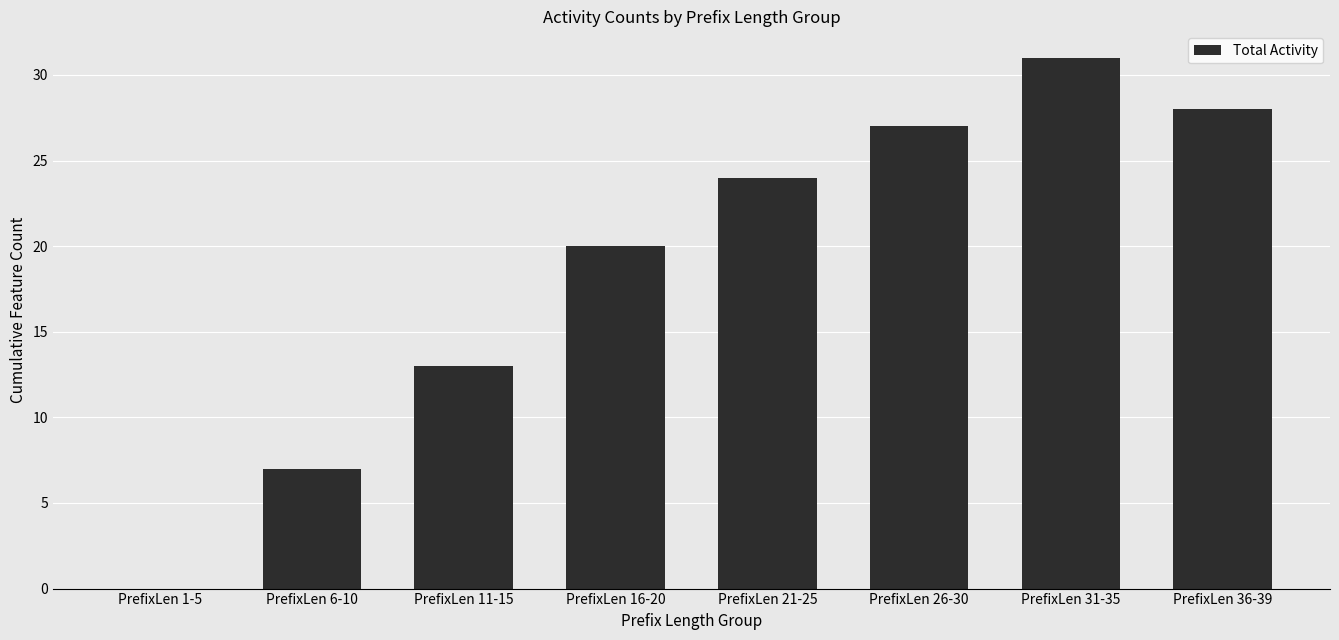

Where is the data nearest to the value 15?

PrefixLen 11-15